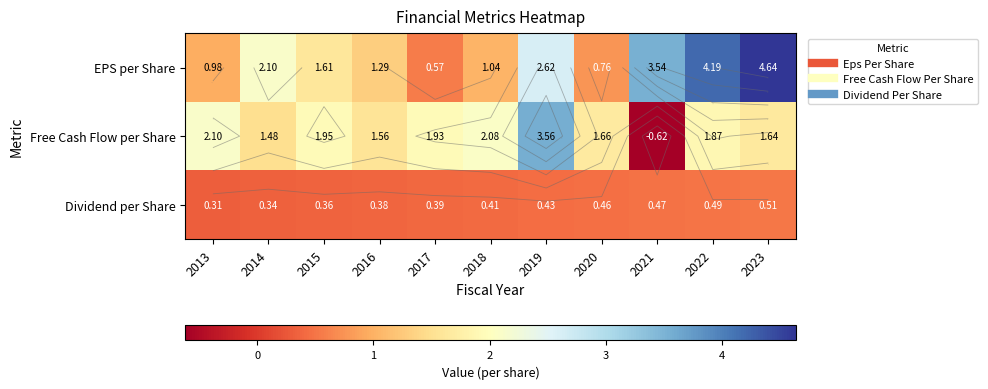

Which has a higher value, 2021 or 2023?

2023